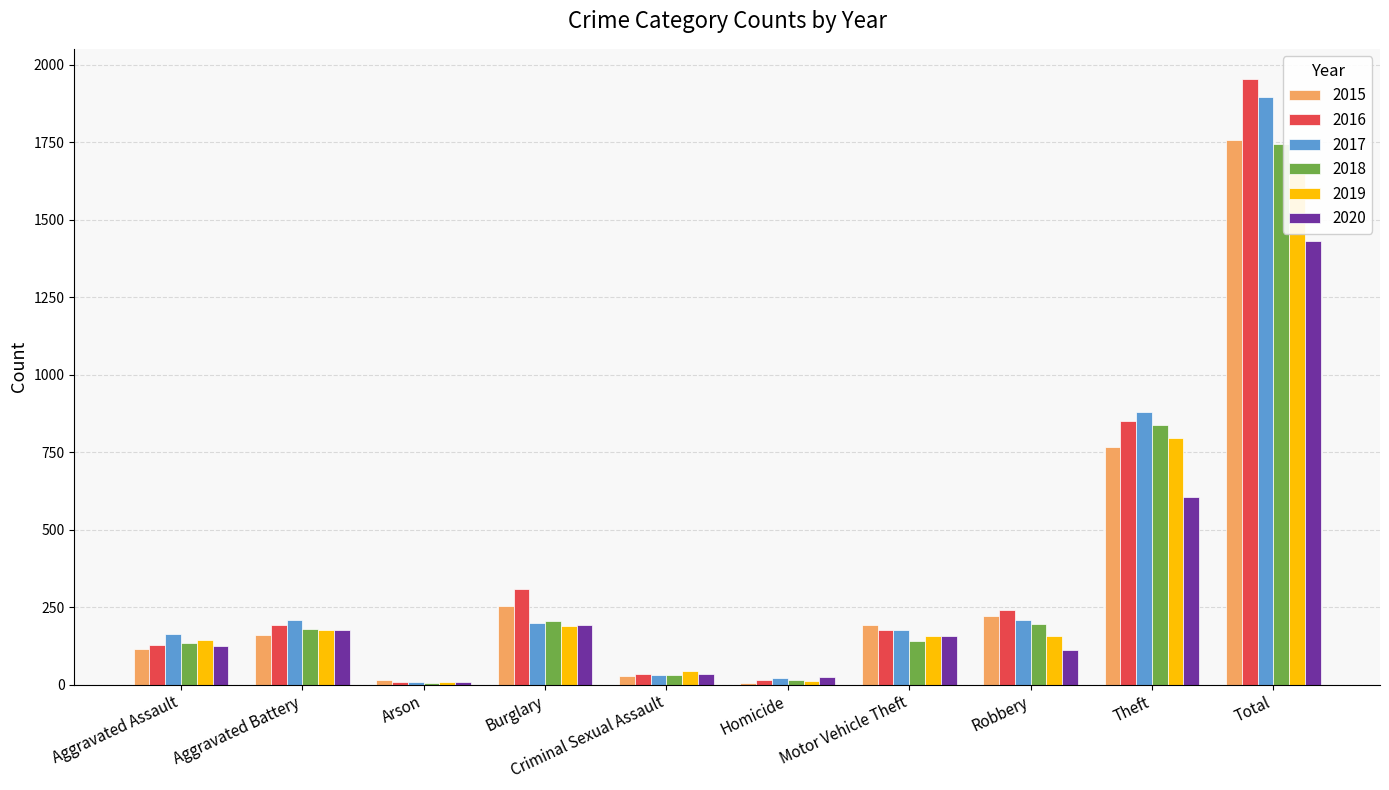

Reading right to left, list all the values displayed in this chart.

2015: Total=1756	Theft=768	Robbery=220	Motor Vehicle Theft=193	Homicide=6	Criminal Sexual Assault=27	Burglary=254	Arson=14	Aggravated Battery=159	Aggravated Assault=115
2016: Total=1954	Theft=850	Robbery=241	Motor Vehicle Theft=175	Homicide=16	Criminal Sexual Assault=34	Burglary=310	Arson=8	Aggravated Battery=192	Aggravated Assault=128
2017: Total=1896	Theft=879	Robbery=208	Motor Vehicle Theft=175	Homicide=22	Criminal Sexual Assault=30	Burglary=200	Arson=9	Aggravated Battery=209	Aggravated Assault=164
2018: Total=1746	Theft=839	Robbery=195	Motor Vehicle Theft=142	Homicide=14	Criminal Sexual Assault=31	Burglary=205	Arson=5	Aggravated Battery=180	Aggravated Assault=135
2019: Total=1684	Theft=796	Robbery=158	Motor Vehicle Theft=157	Homicide=13	Criminal Sexual Assault=43	Burglary=188	Arson=7	Aggravated Battery=177	Aggravated Assault=145
2020: Total=1430	Theft=606	Robbery=110	Motor Vehicle Theft=158	Homicide=23	Criminal Sexual Assault=33	Burglary=193	Arson=7	Aggravated Battery=176	Aggravated Assault=124